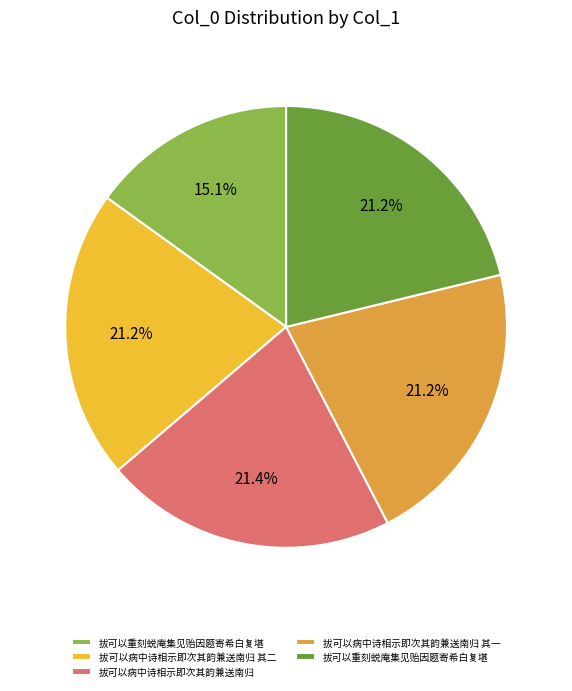

How many slices are in this pie chart?

5